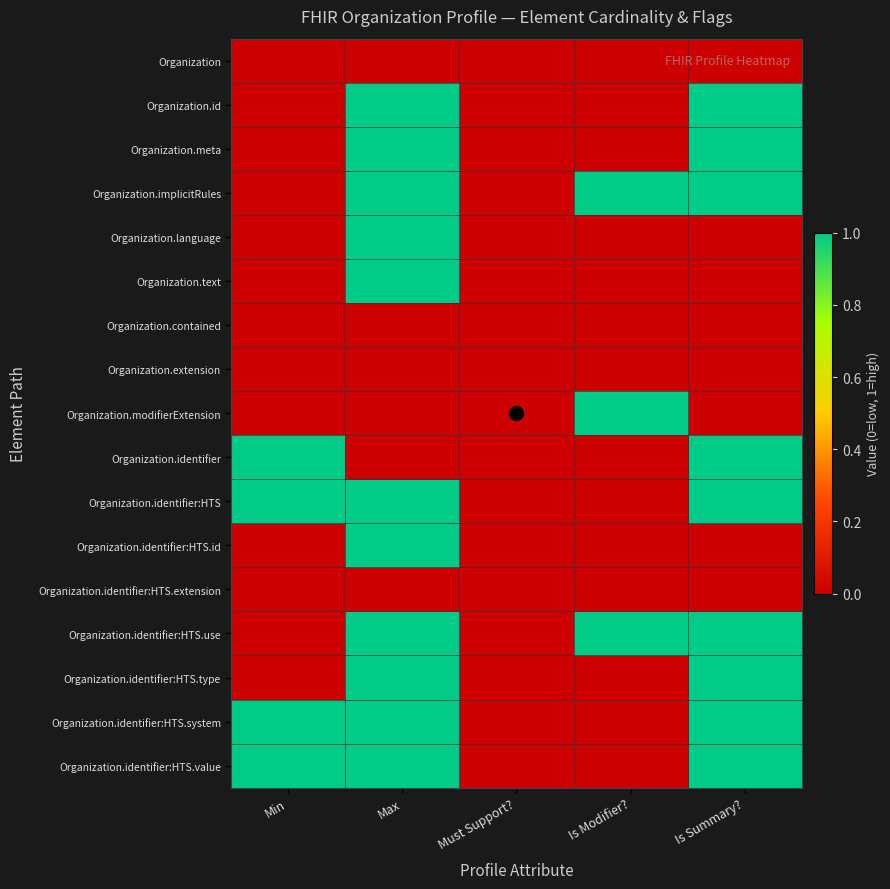

List the series in order of their peak value, lowest first.

Organization, Organization.contained, Organization.extension, Organization.identifier:HTS.extension, Organization.id, Organization.meta, Organization.implicitRules, Organization.language, Organization.text, Organization.modifierExtension, Organization.identifier, Organization.identifier:HTS, Organization.identifier:HTS.id, Organization.identifier:HTS.use, Organization.identifier:HTS.type, Organization.identifier:HTS.system, Organization.identifier:HTS.value